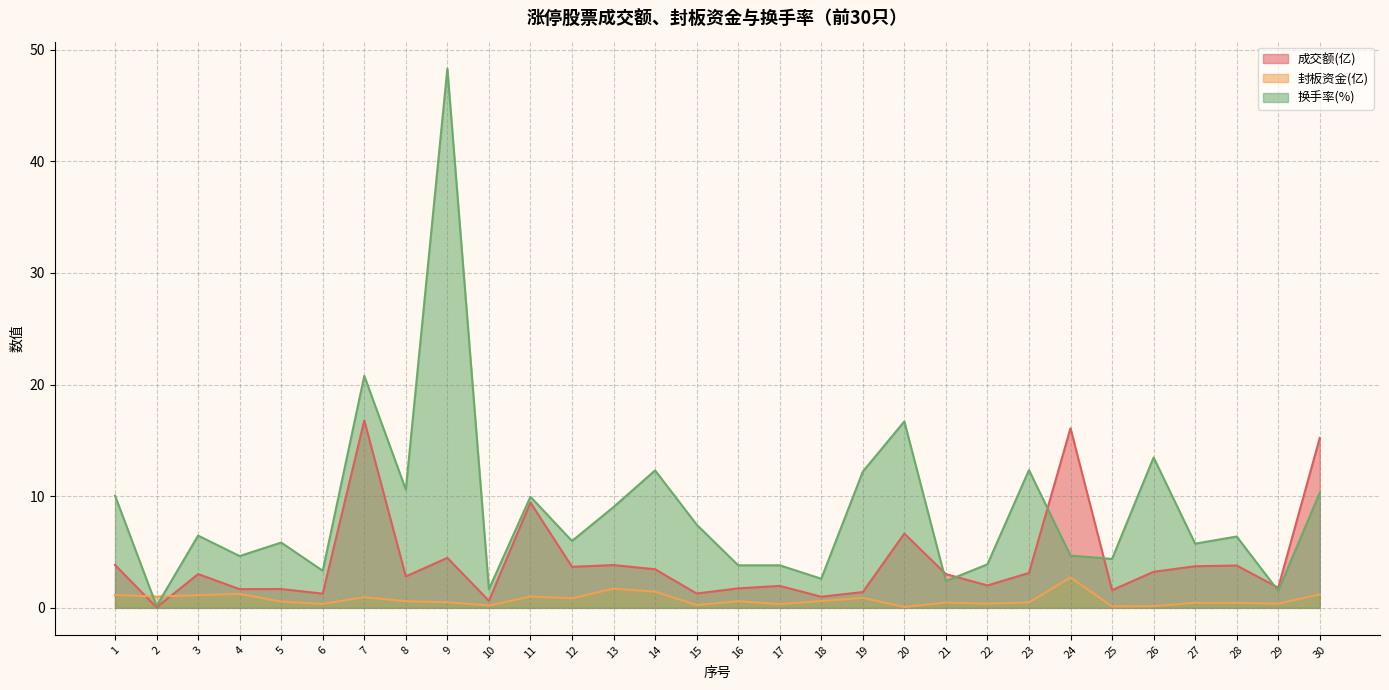

What is the value of the 成交额(亿) point at the 30th from the left?

15.2